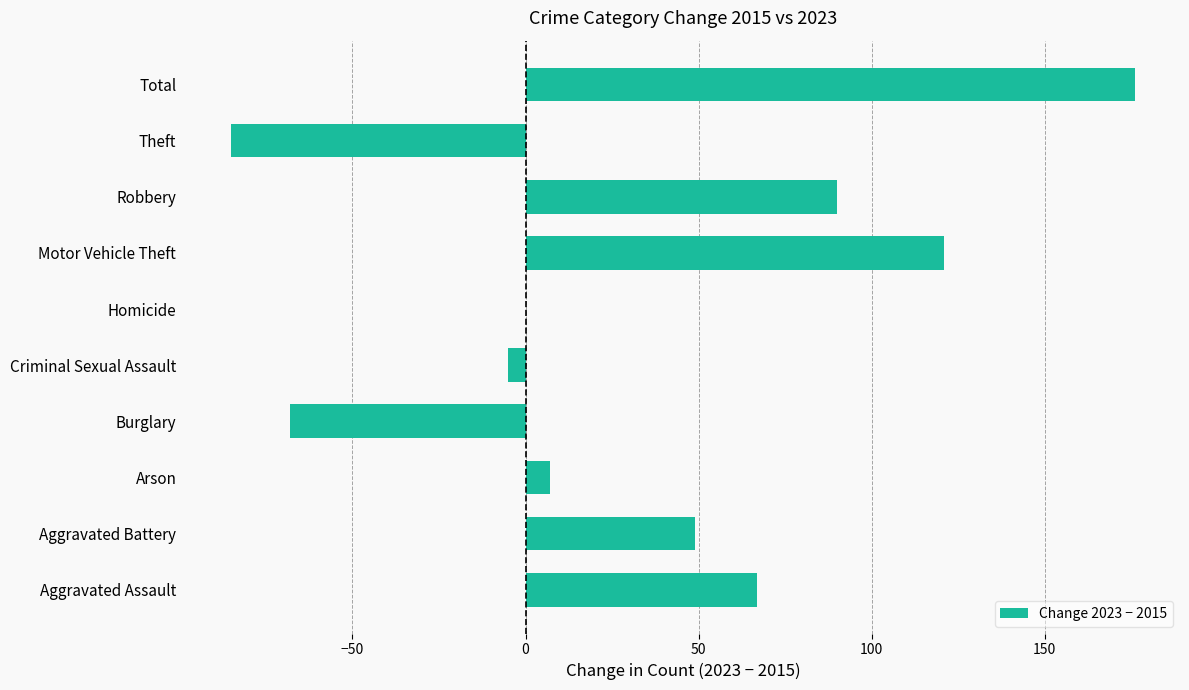

Where is the data nearest to the value 45?

Aggravated Battery